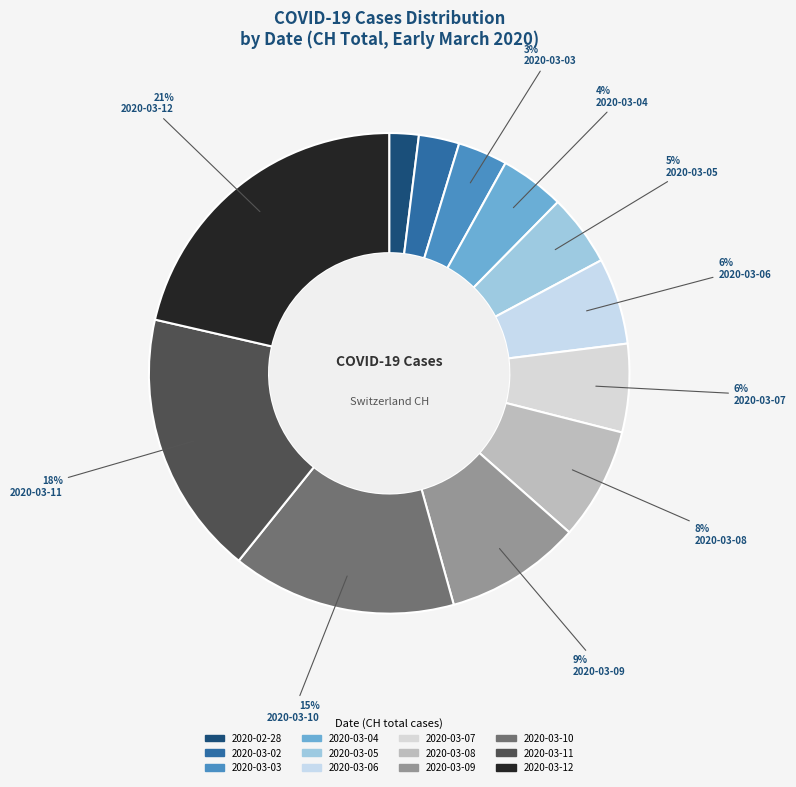

How many segments does this pie chart have?

12